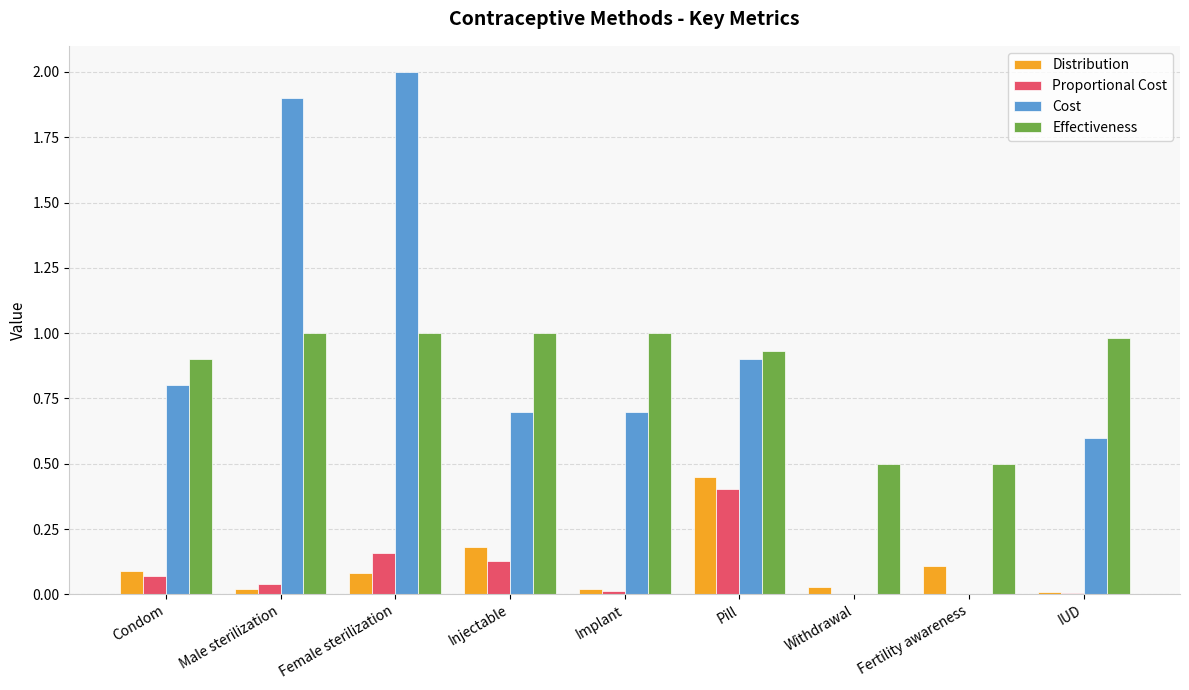

The value of Proportional Cost at IUD is 0.0. True or false?

True